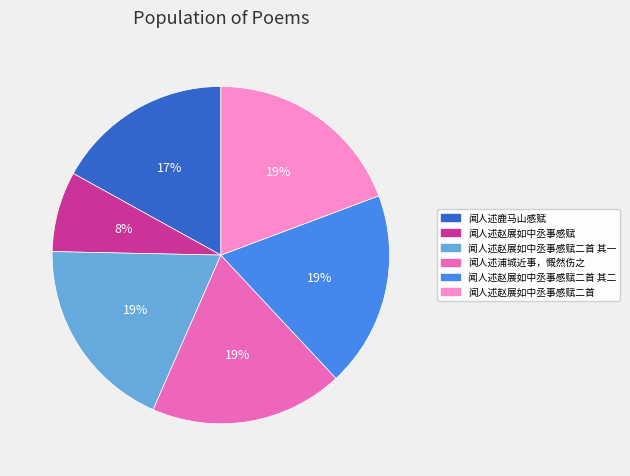

Does 闻人述赵展如中丞事感赋二首 其二 account for over 50% of the chart?

No